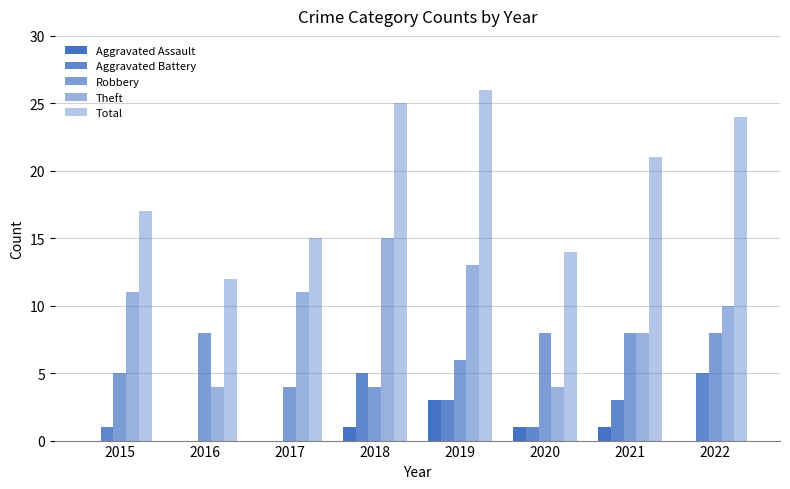

Rank the categories by Robbery value from highest to lowest.

2016, 2020, 2021, 2022, 2019, 2015, 2017, 2018